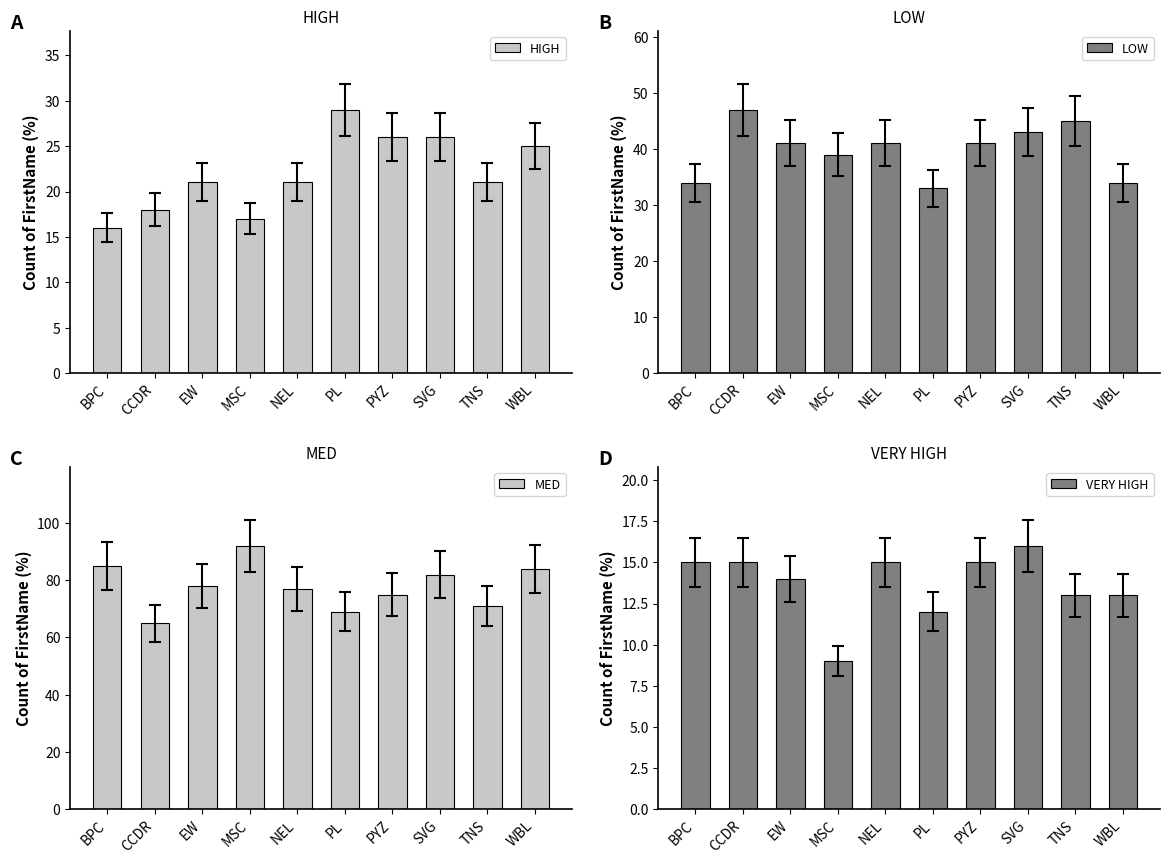

Count the number of data series in this chart.

4